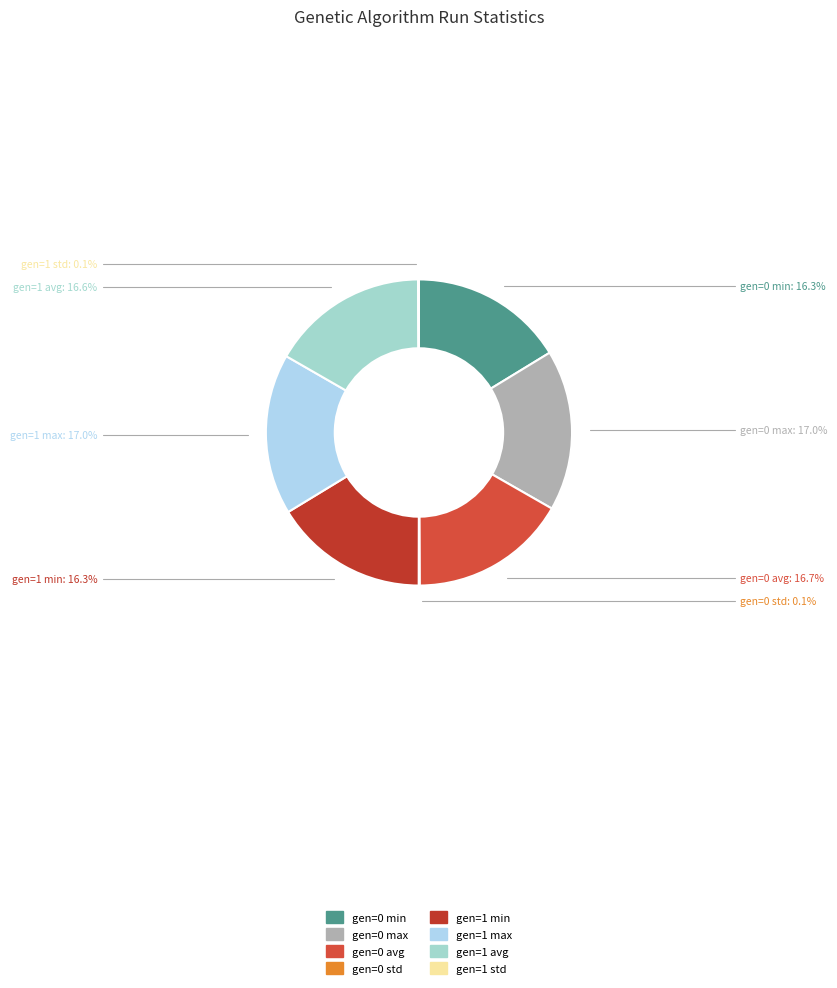

What portion of the pie excludes gen=0 avg?

83.3%